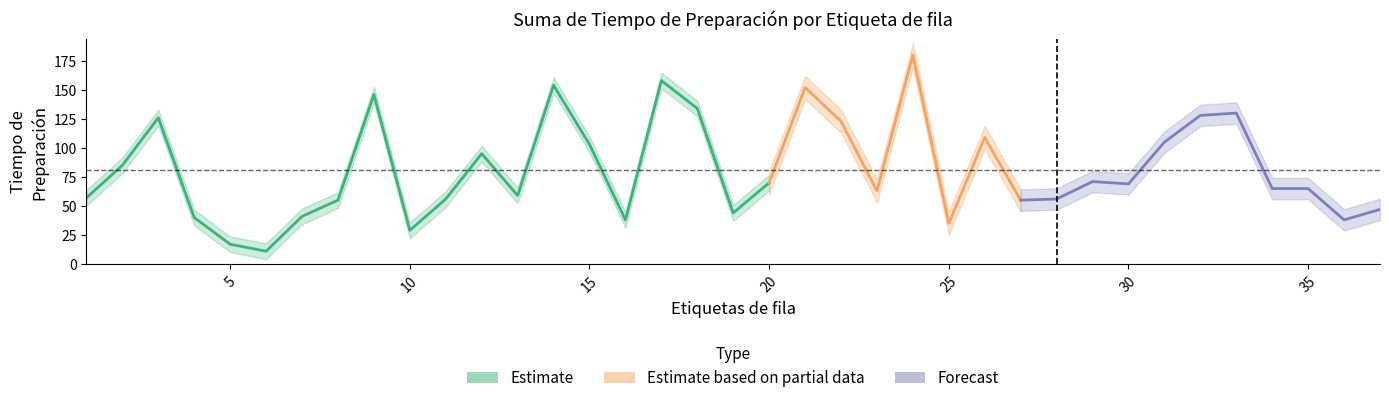

What is the difference between the maximum and minimum values?

169